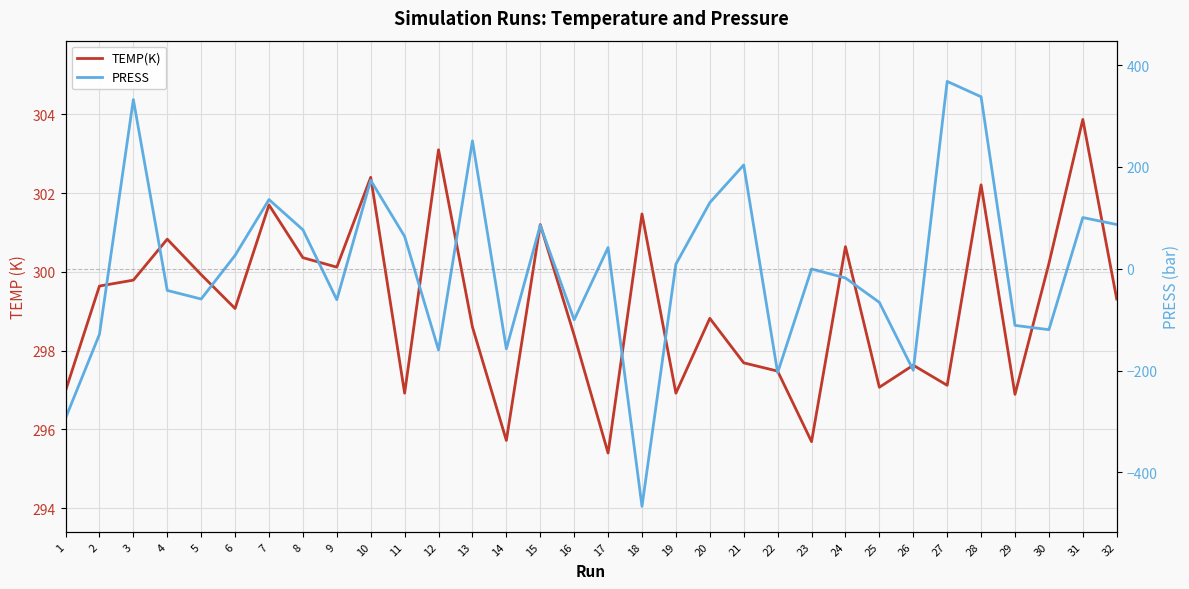

At 3, list the series in order from largest to smallest.

PRESS, TEMP(K)